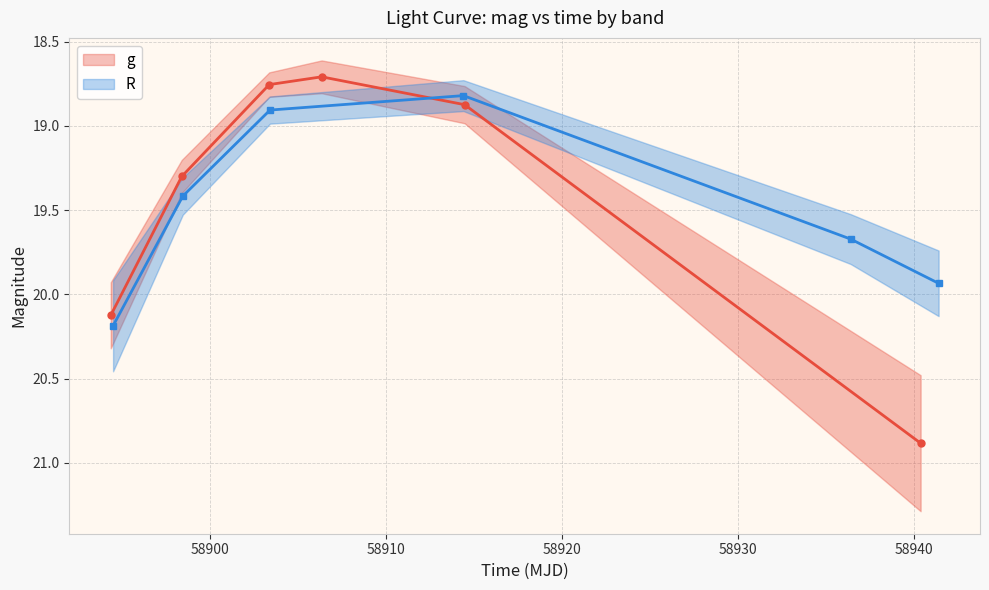

Reading left to right, extract all data points from this chart.

g: 20.1	19.3	18.8	18.7	18.9	20.9
R: 20.2	19.4	18.9	18.8	19.7	19.9